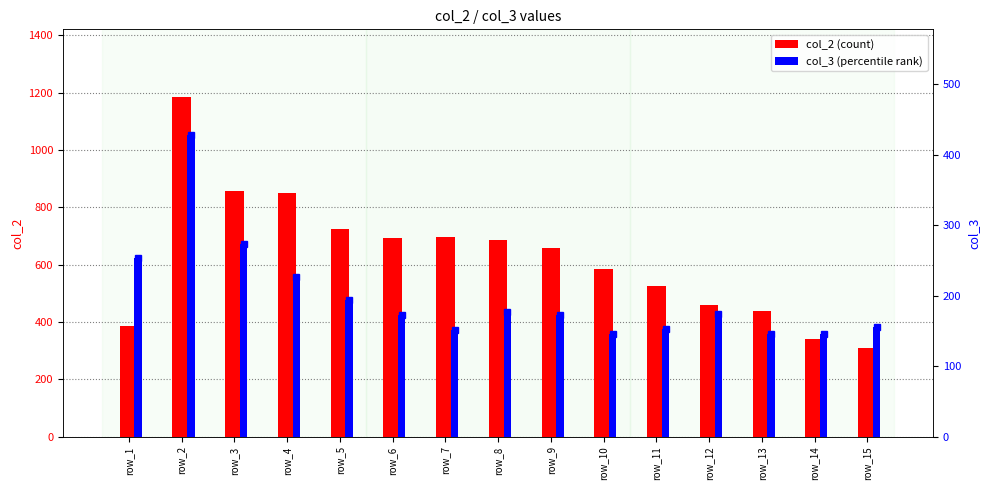

Count the number of data series in this chart.

2